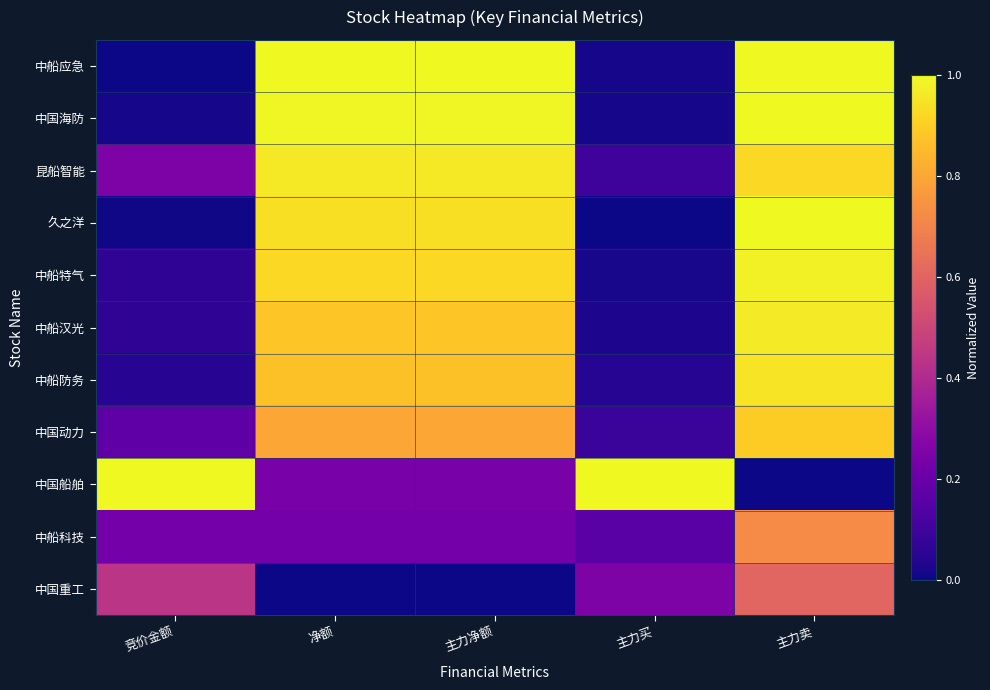

Between 竞价金额 and 主力净额, which series saw the biggest shift?

中船应急